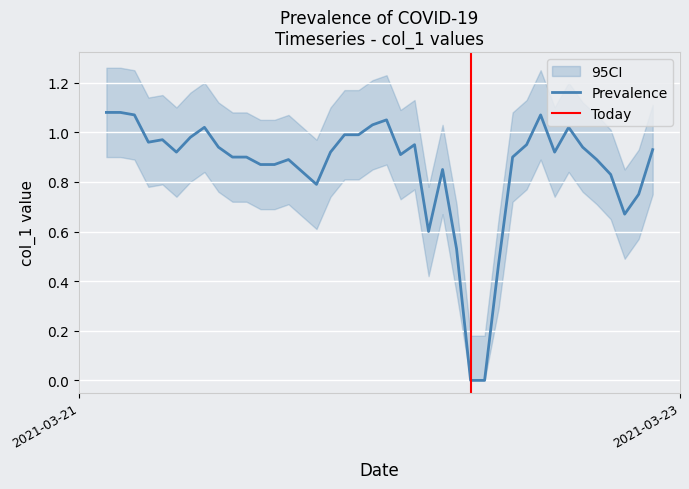

How many values are above zero?

38